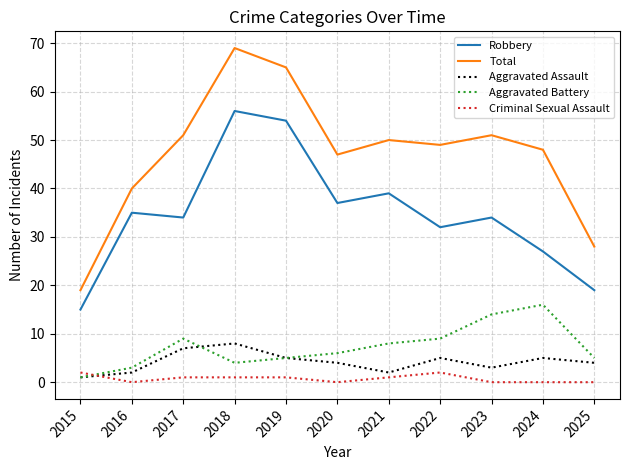

Which series has the widest spread of values?

Total